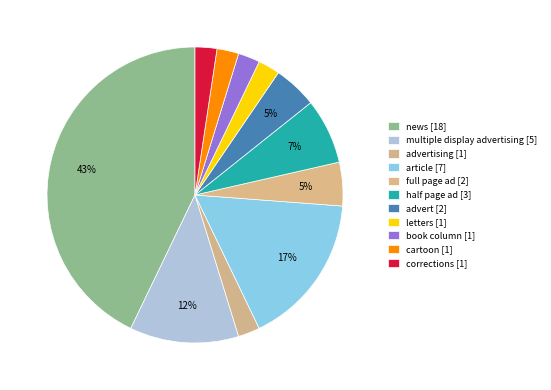

How many segments does this pie chart have?

11